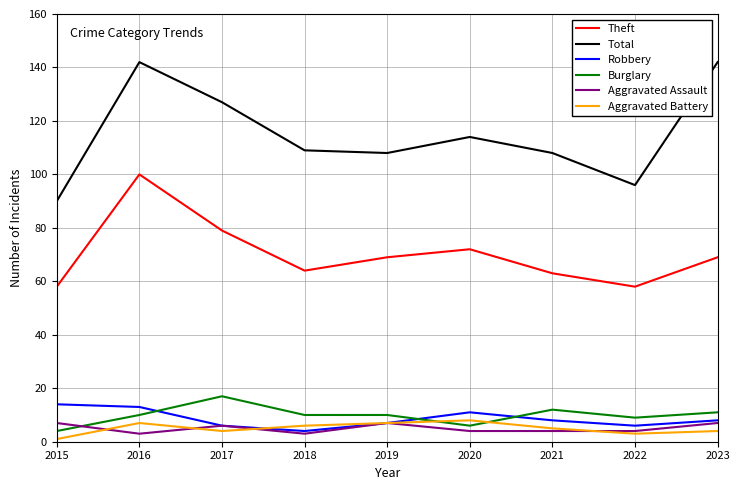

Between 2019 and 2021, which series saw the biggest shift?

Theft